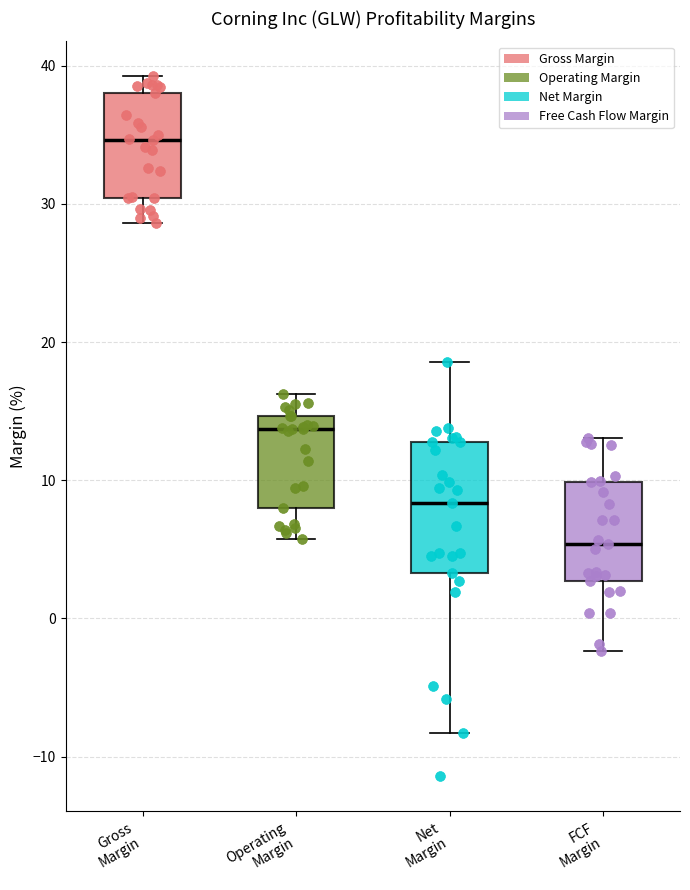

Reading left to right, read every box against the y-axis: the position of its median line, the range the box covers, and the ends of its whiskers. The values are not printed on the chart, so give them approximately, as read against the axis.

Gross Margin: median 35, box 30 to 38, whiskers 29 to 39
Operating Margin: median 14, box 8 to 15, whiskers 6 to 16
Net Margin: median 8, box 3 to 13, whiskers -8 to 19
FCF Margin: median 5, box 3 to 10, whiskers -2 to 13